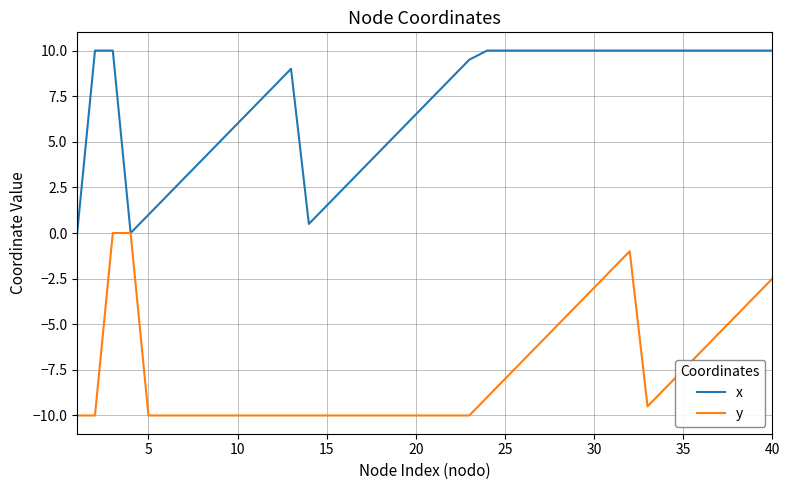

How many lines are shown in the chart?

2